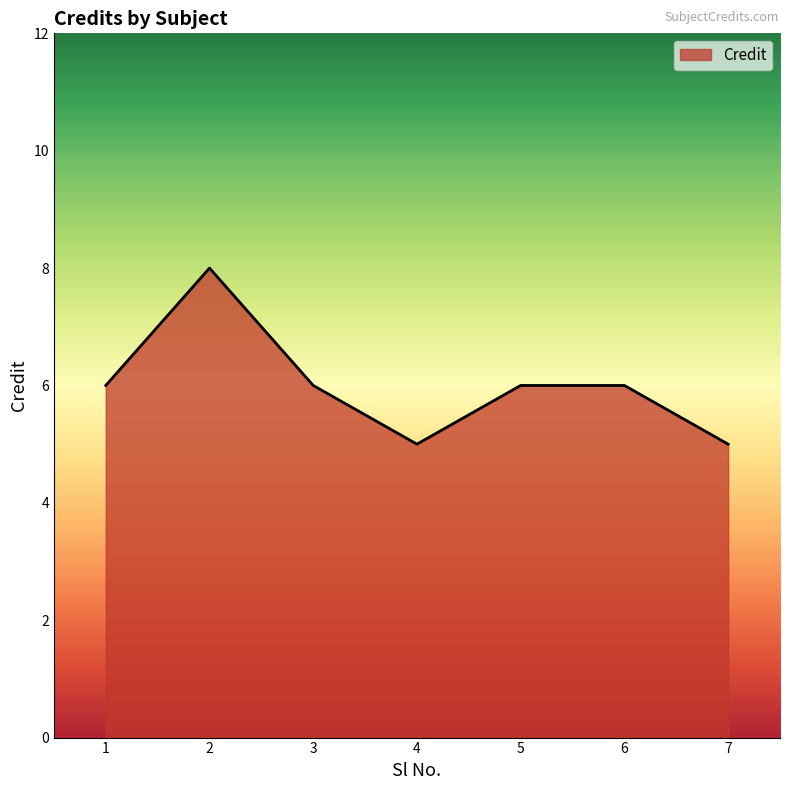

What is the maximum value shown in the chart?

8